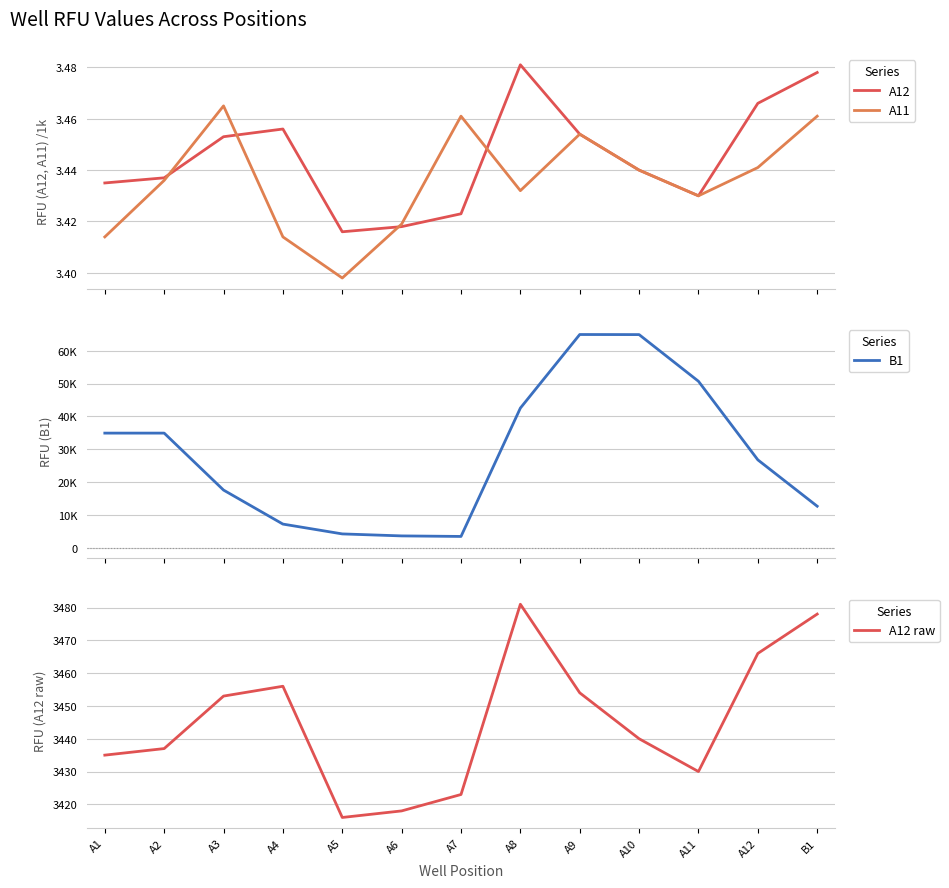

At B1, list the series in order from smallest to largest.

A11, A12, A12 raw, B1